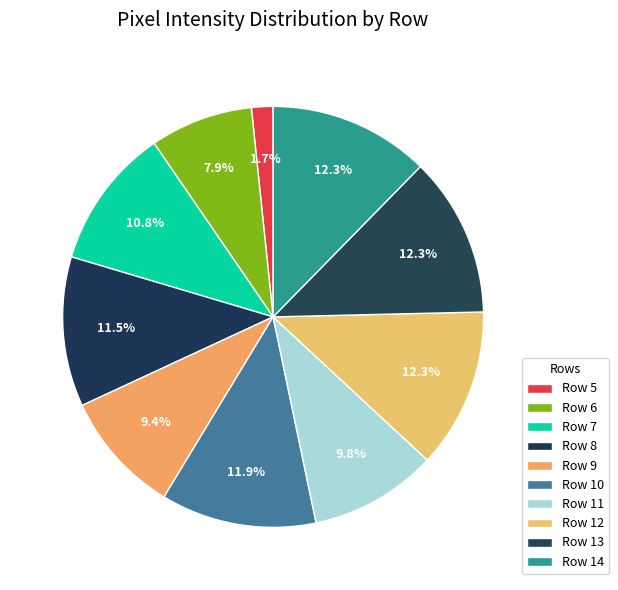

How much of the chart is everything except Row 8?

88.5%